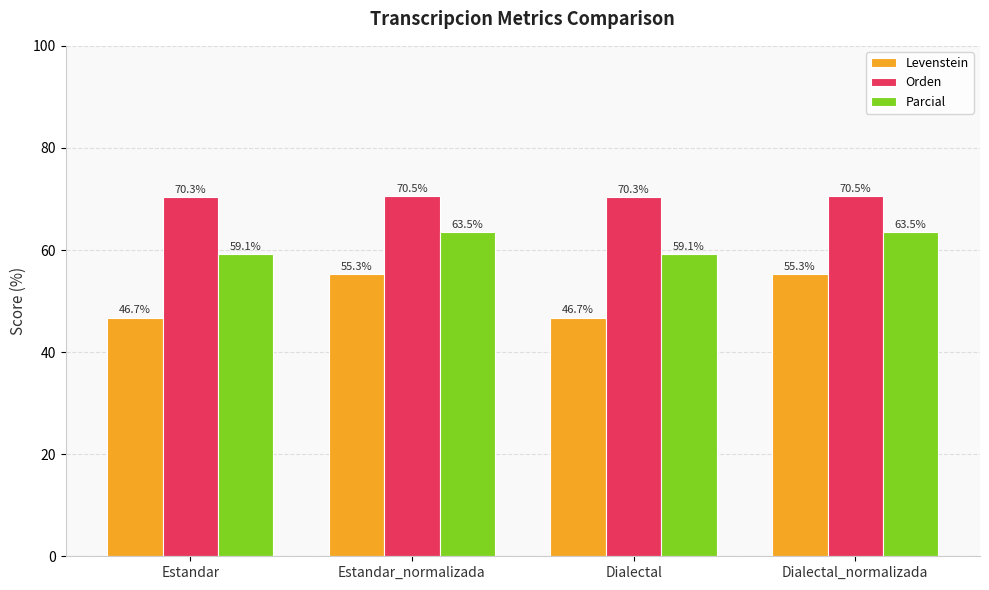

What is the difference between the second highest and minimum values in the Levenstein series?

8.5